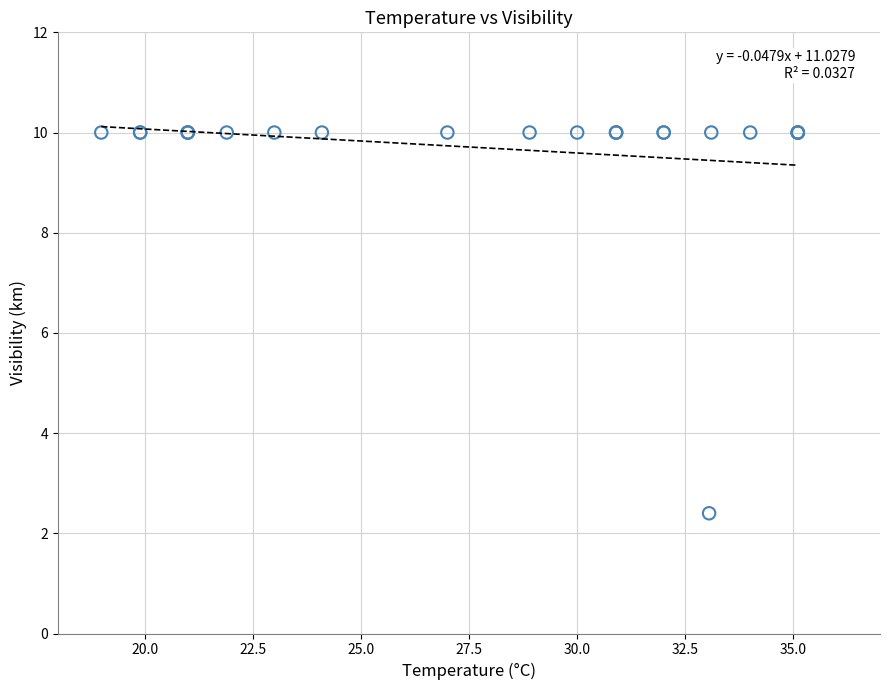

What Y value in the scatter plot is closest to 6?

2.4